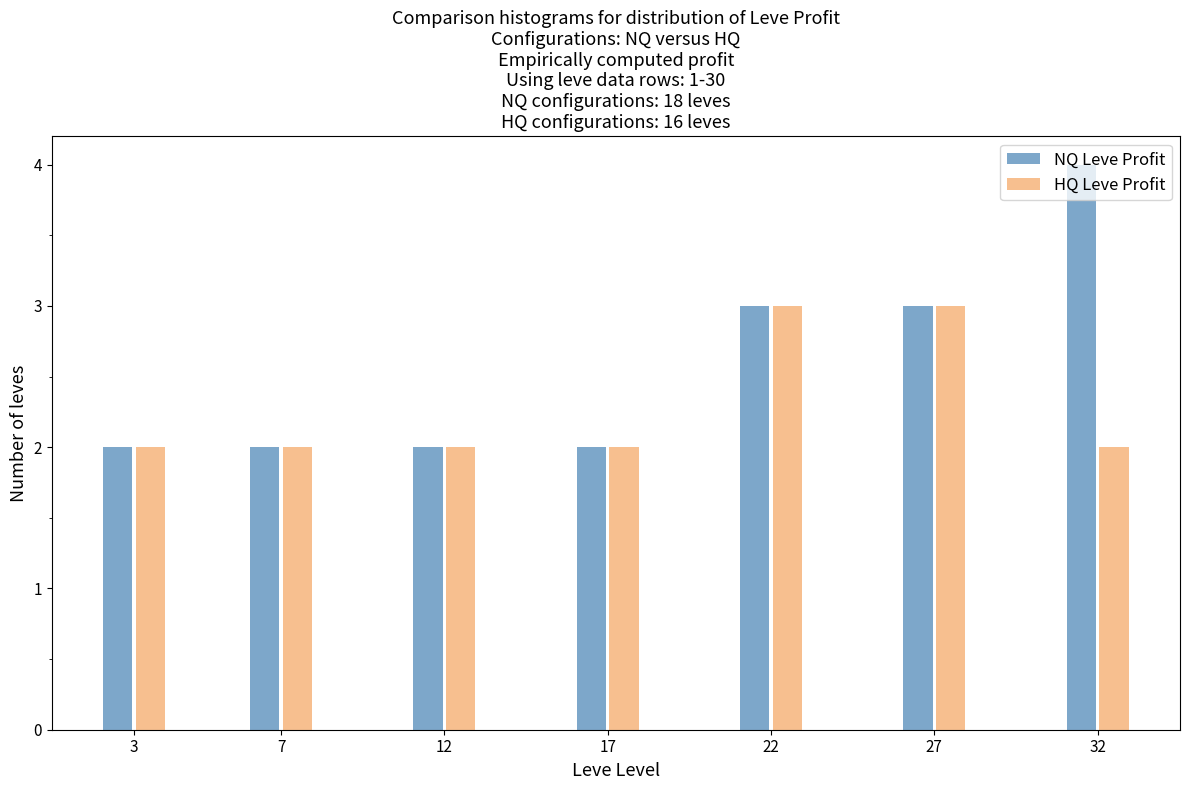

What is the average value of the NQ Leve Profit series?

3